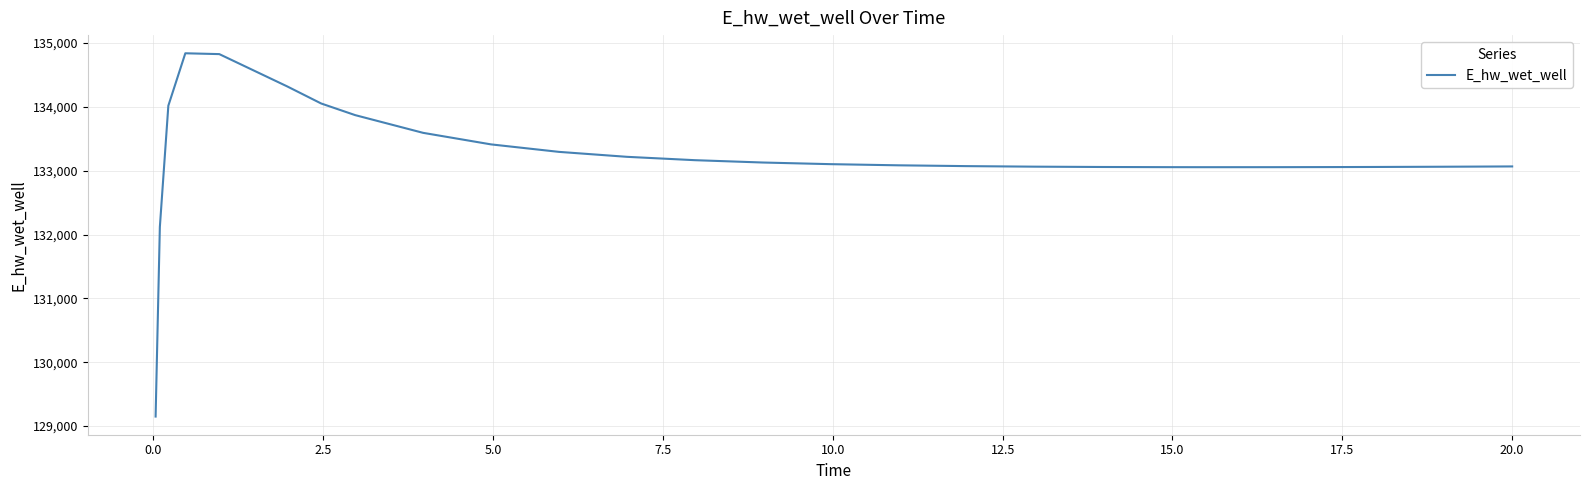

What is the difference between the maximum and minimum values?

5691.1